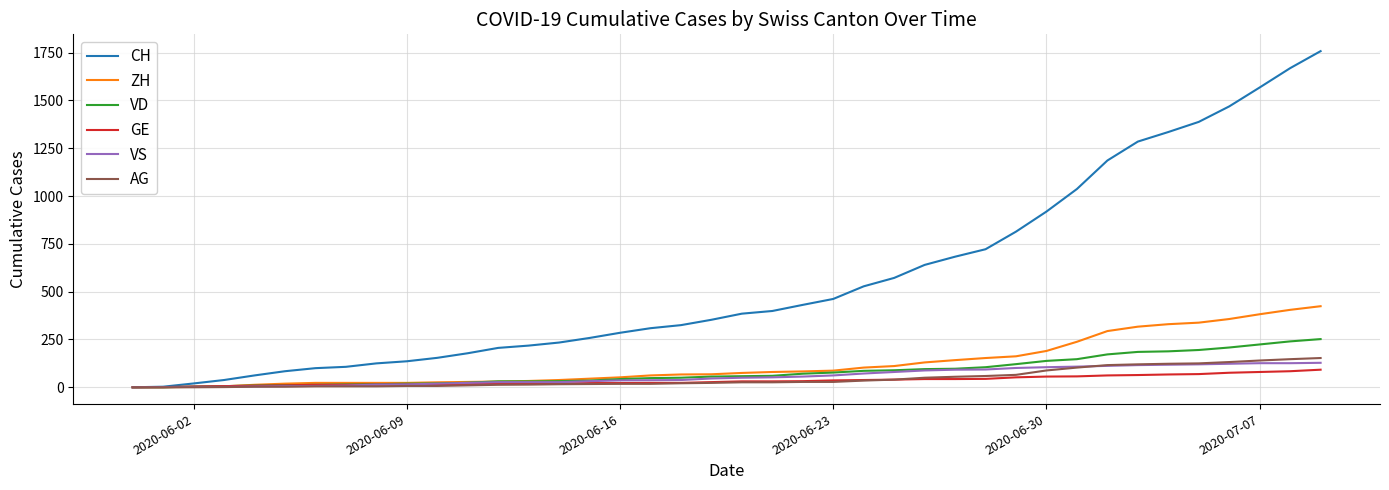

What is the maximum value shown in the chart?

1758